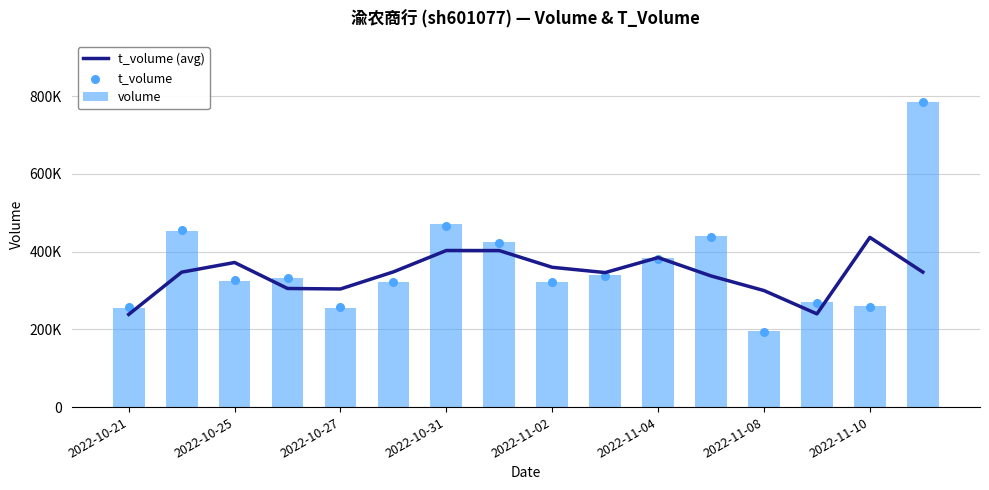

Which series has the largest total across all categories?

volume